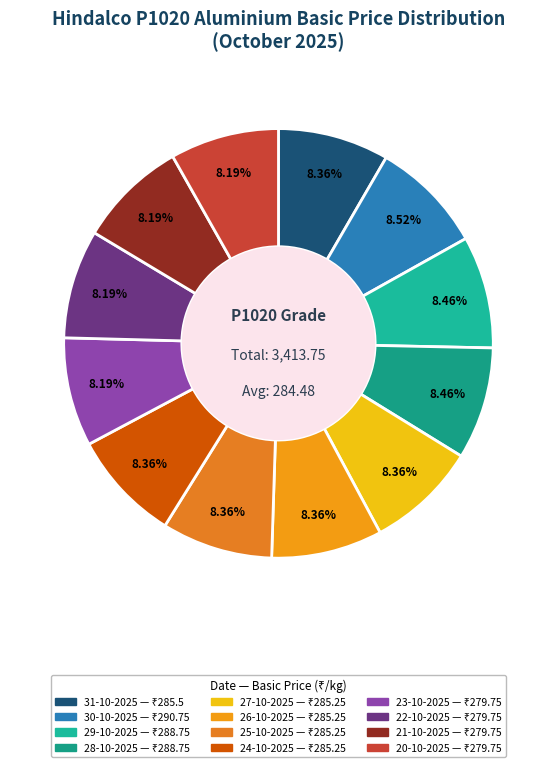

Does 23-10-2025 account for over 50% of the chart?

No